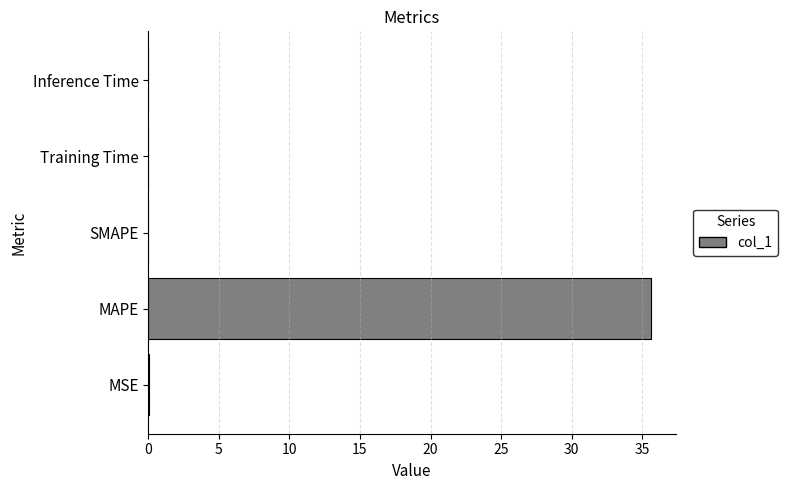

The chart shows a value of -23.8 at SMAPE. True or false?

False